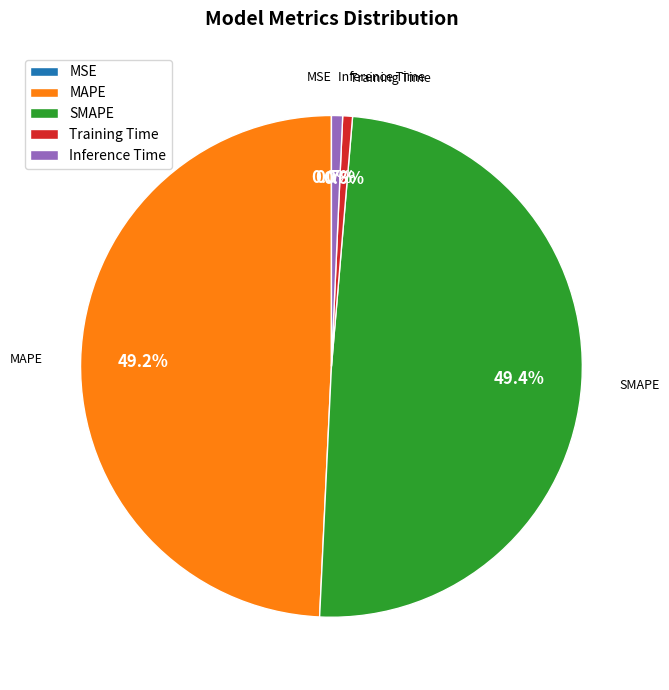

Does any single category account for the majority?

No